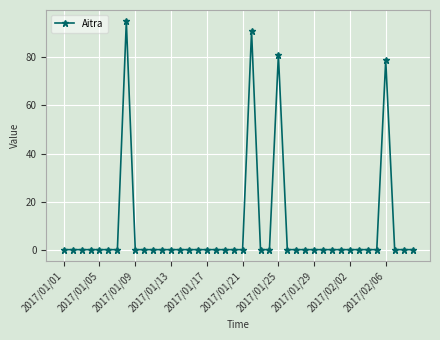

Reading left to right, transcribe all the data shown in this chart.

0	0	0	0	0	0	0	95	0	0	0	0	0	0	0	0	0	0	0	0	0	91	0	0	81	0	0	0	0	0	0	0	0	0	0	0	79	0	0	0